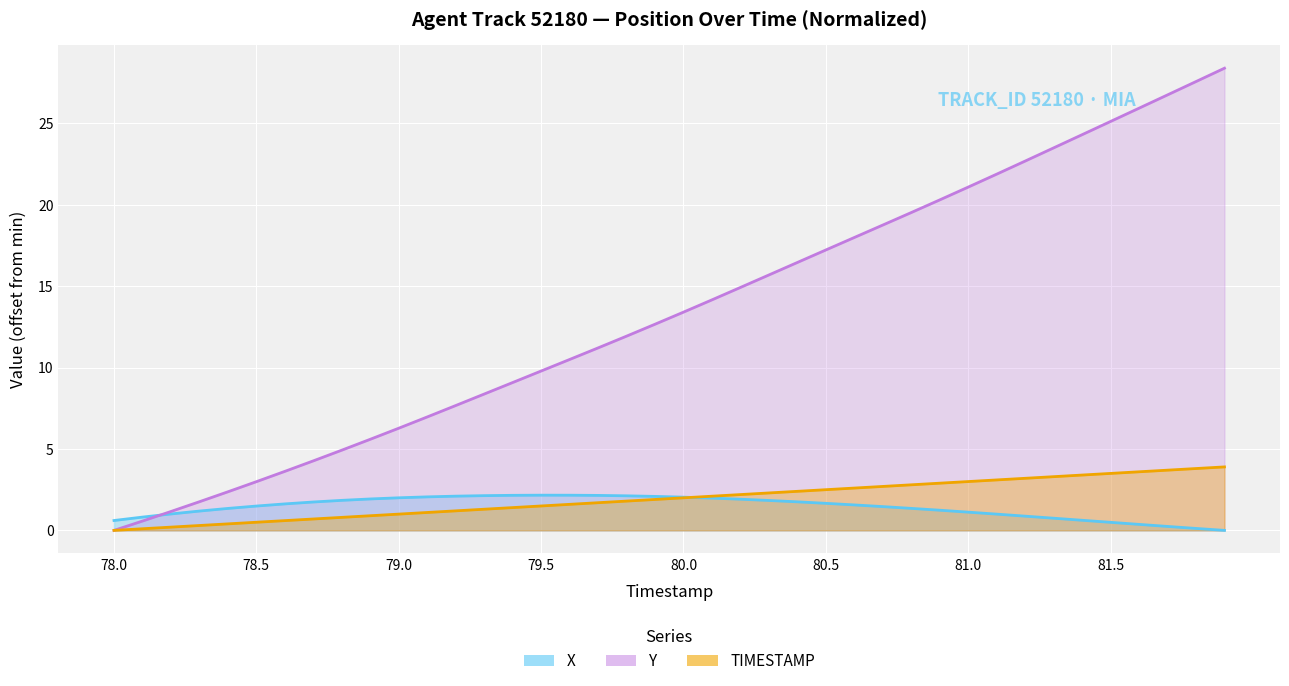

What is the label of the 5th point from the left?

78.4